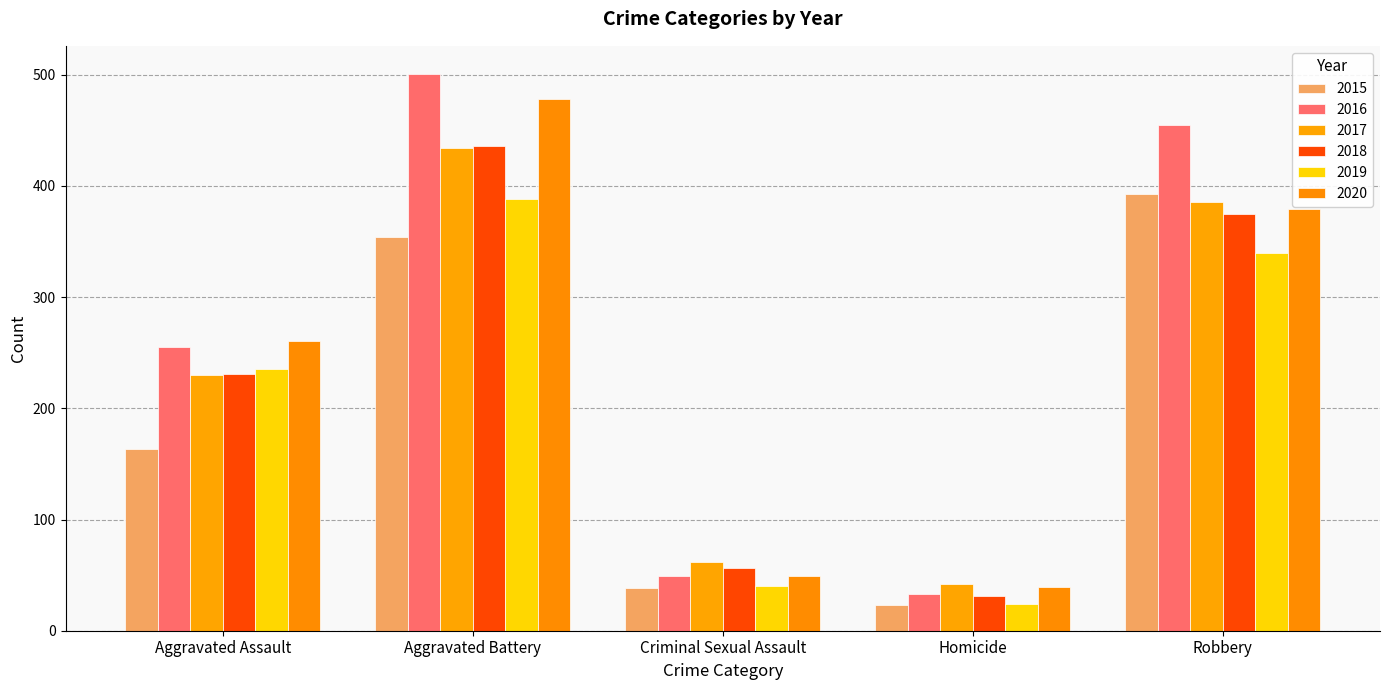

What are all the series names shown in the legend?

2015, 2016, 2017, 2018, 2019, 2020